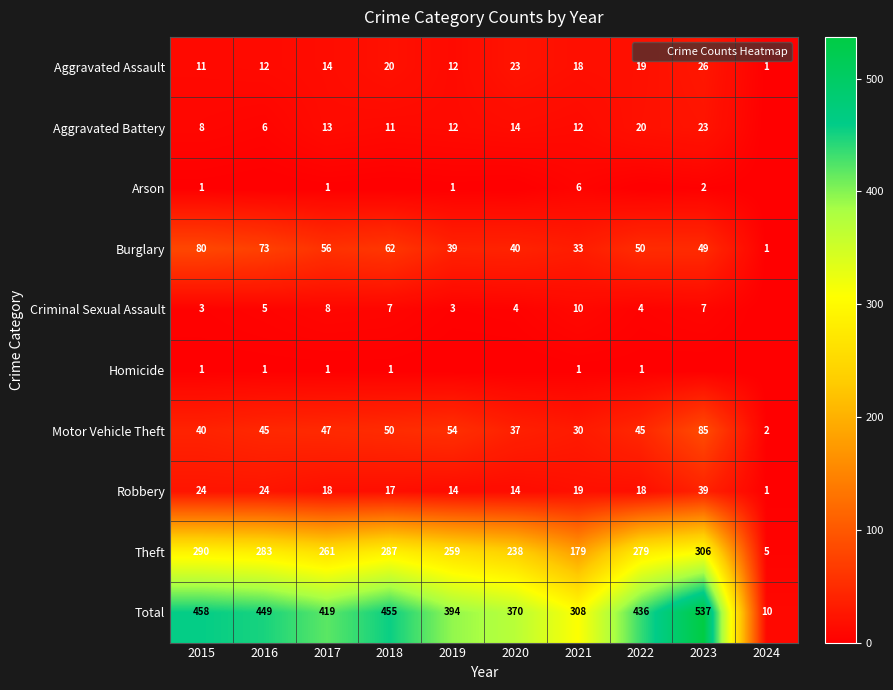

What is the difference between the Criminal Sexual Assault values at 2024 and 2023?

7